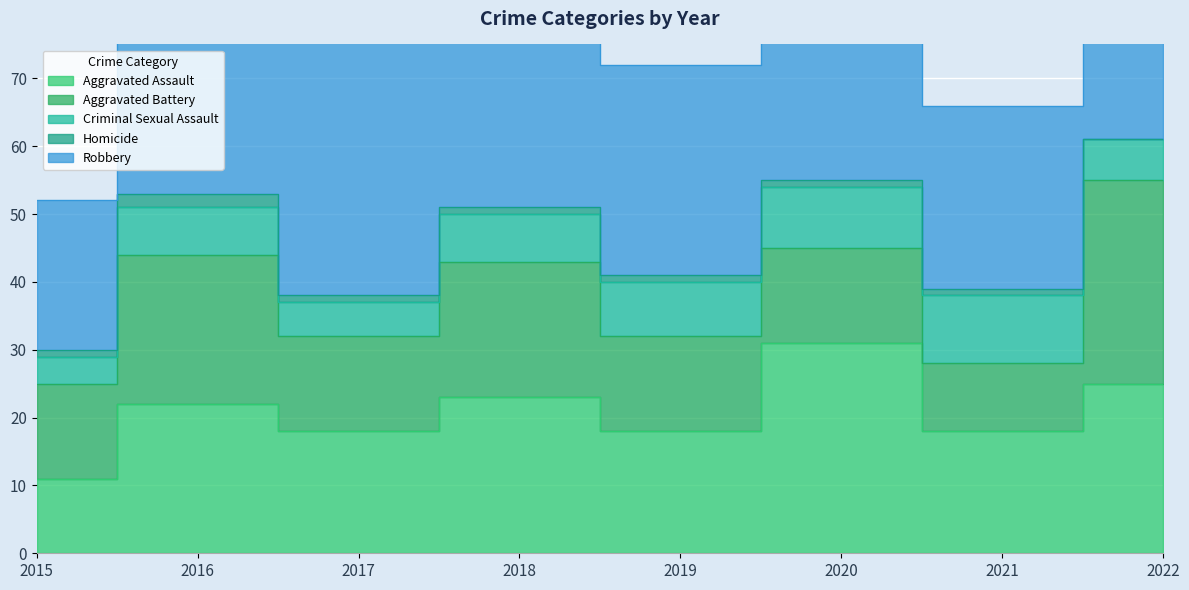

What is the sum of the Aggravated Battery values at 2018 and 2019?

34